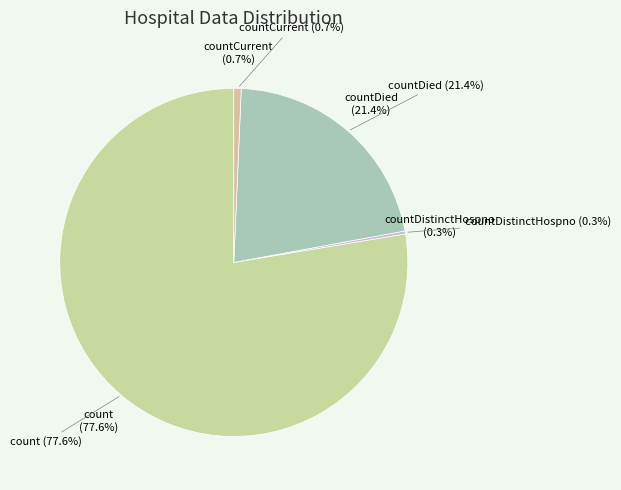

Is there a majority slice in this chart?

Yes